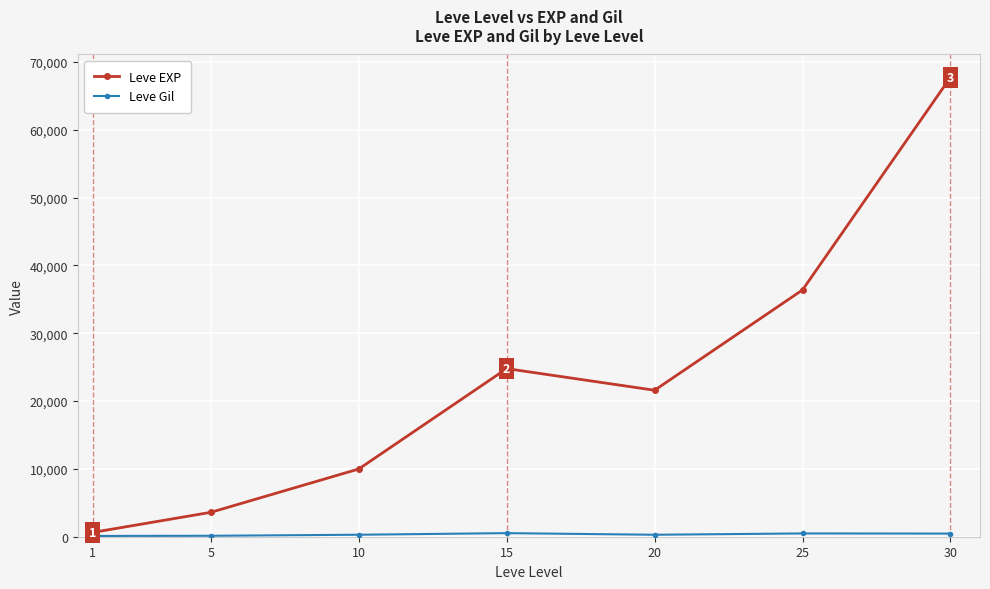

The value of Leve EXP at 25 is 36390. True or false?

True